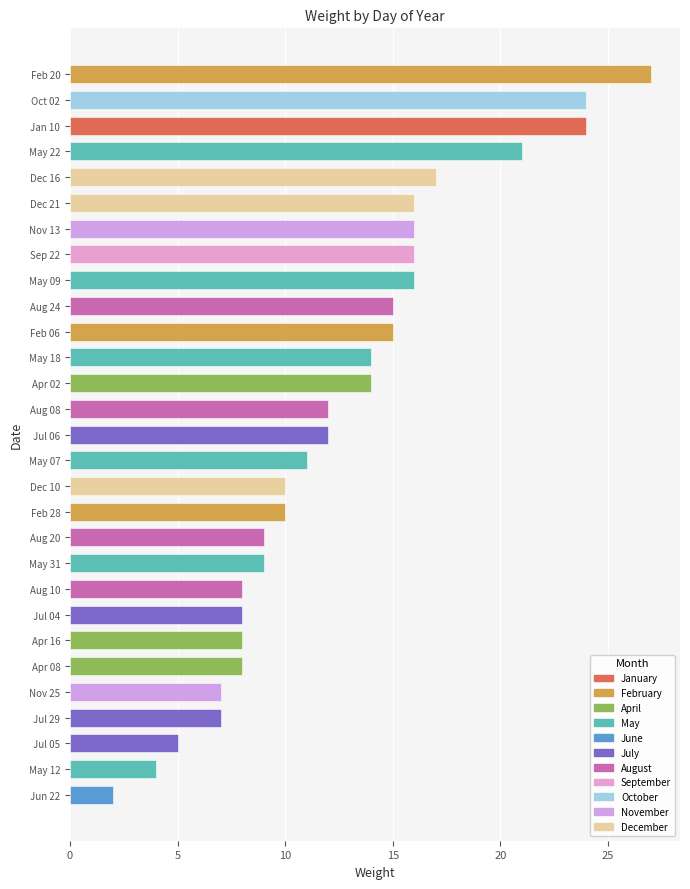

What is the sum of all values?

365